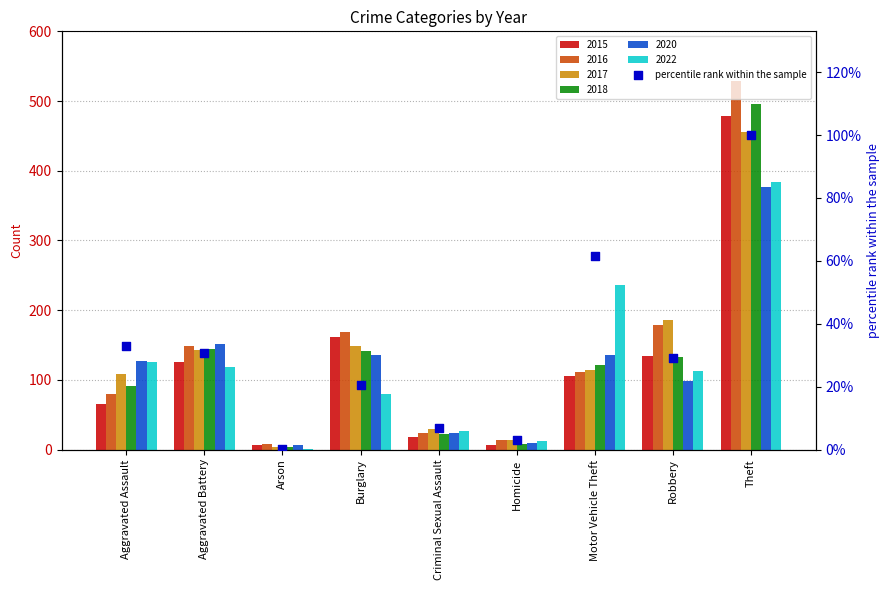

Which has a higher value, Motor Vehicle Theft or Theft?

Theft